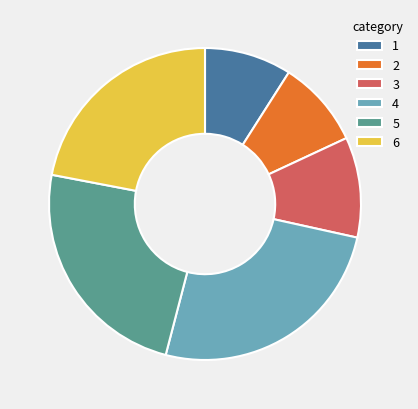

Approximately how many times larger is the value at 1 compared to 2?

1.0